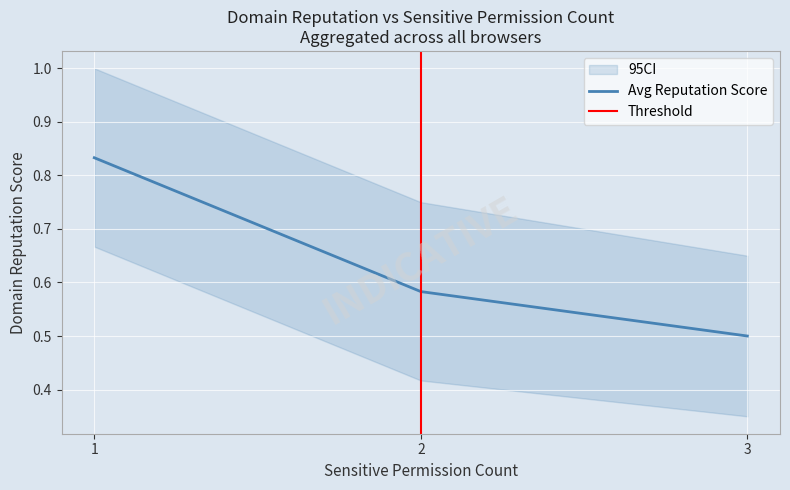

Rank the categories by Avg Reputation Score value from highest to lowest.

1, 2, 3